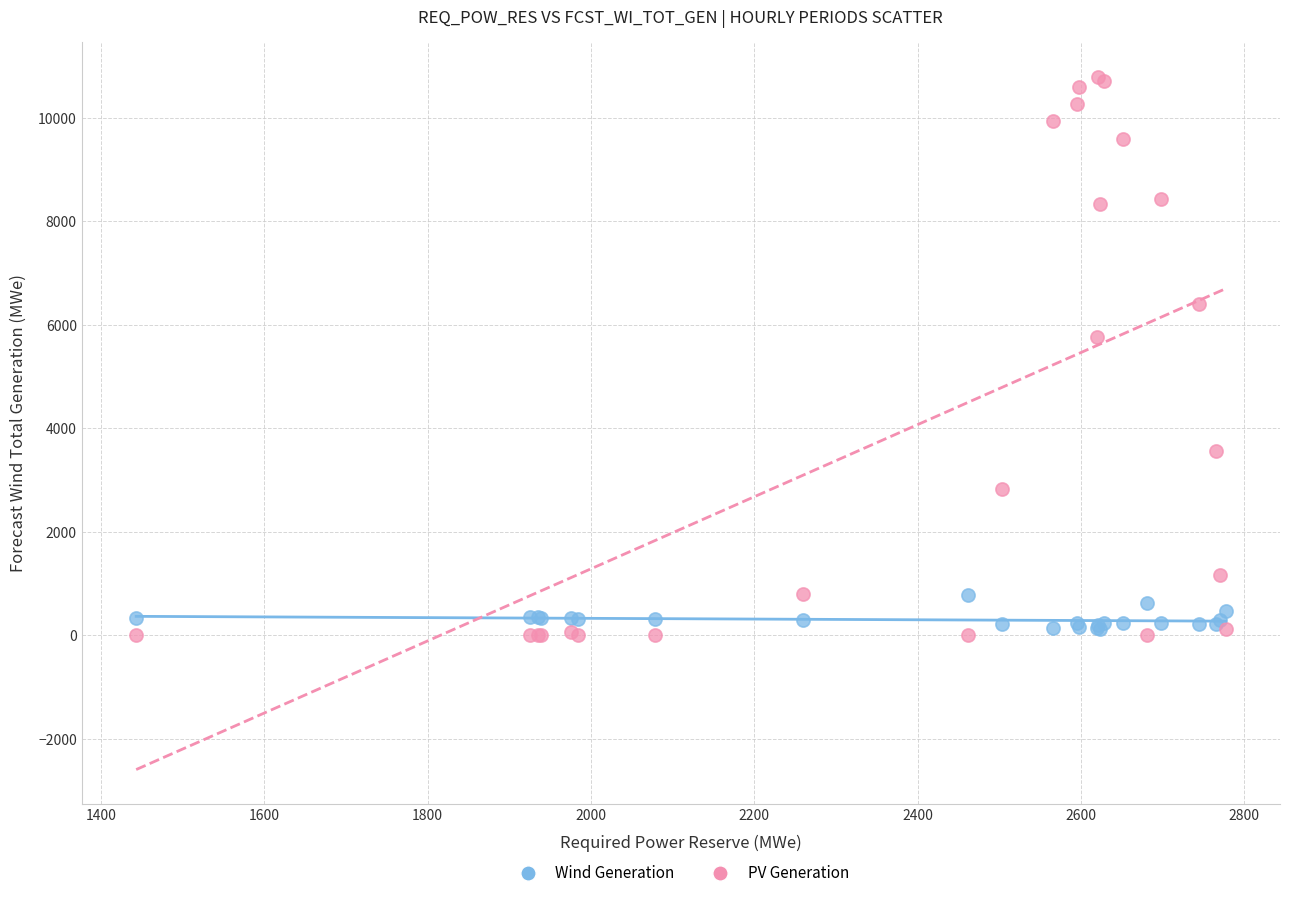

Which series contains the highest Y value?

PV Generation